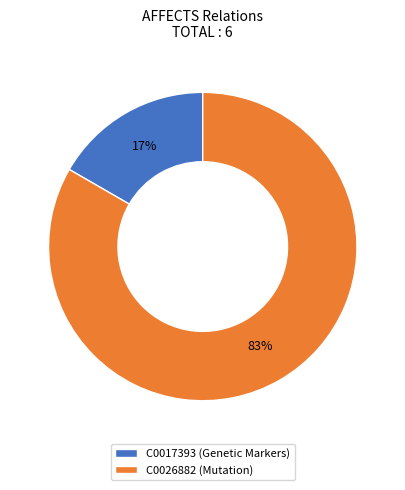

To the nearest percent, what percentage of the pie is C0017393?

17%